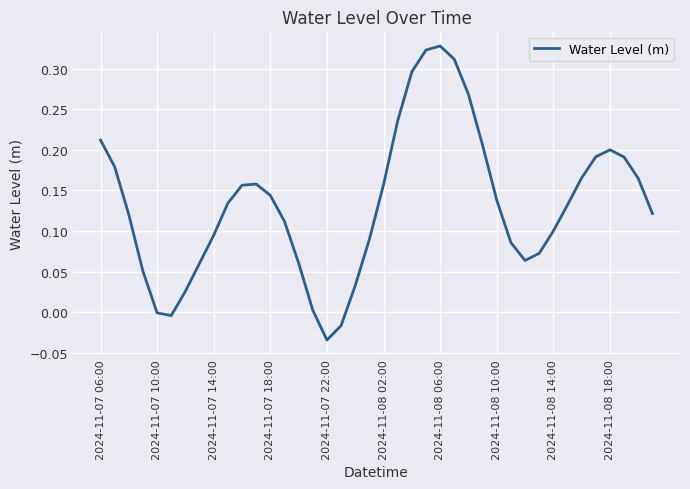

True or false: the data has more than 0 interior local peaks.

True